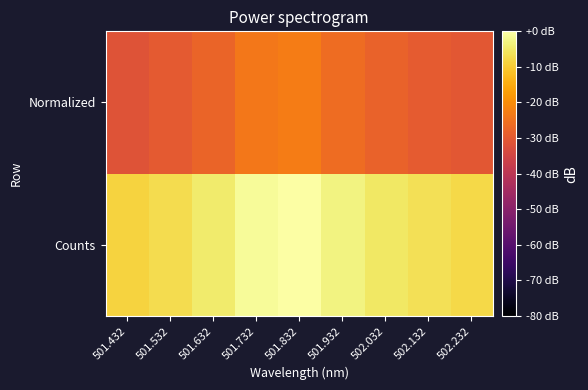

How many series are shown in this chart?

2